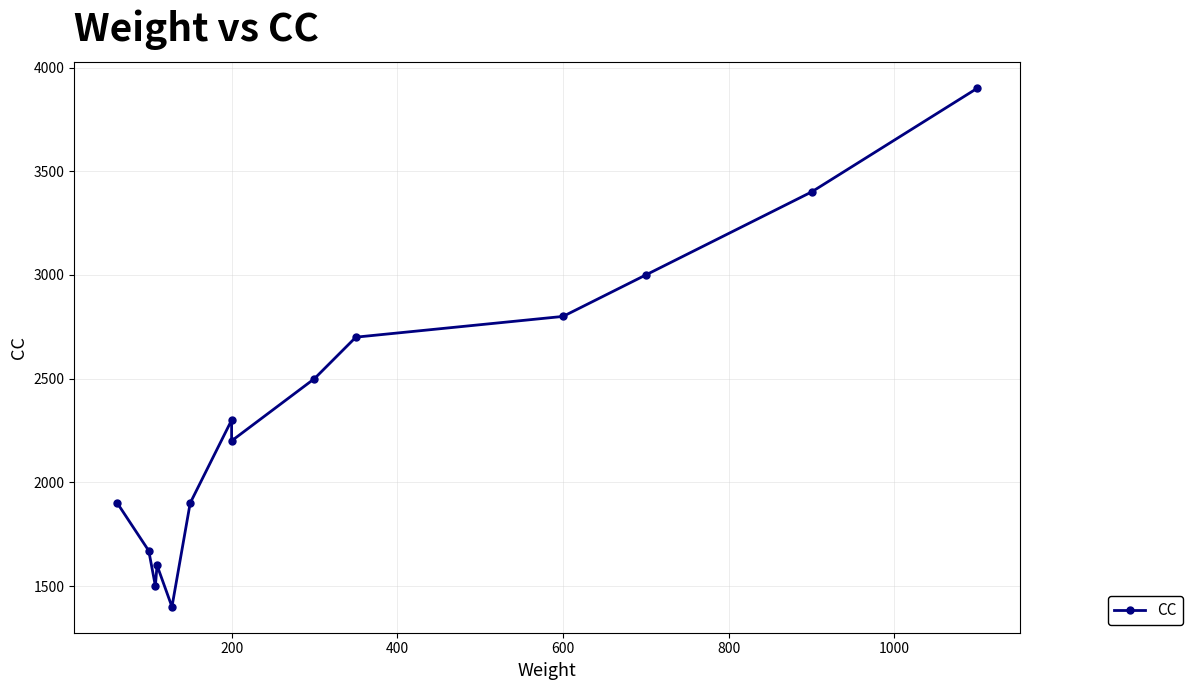

How many distinct data groups are displayed?

1